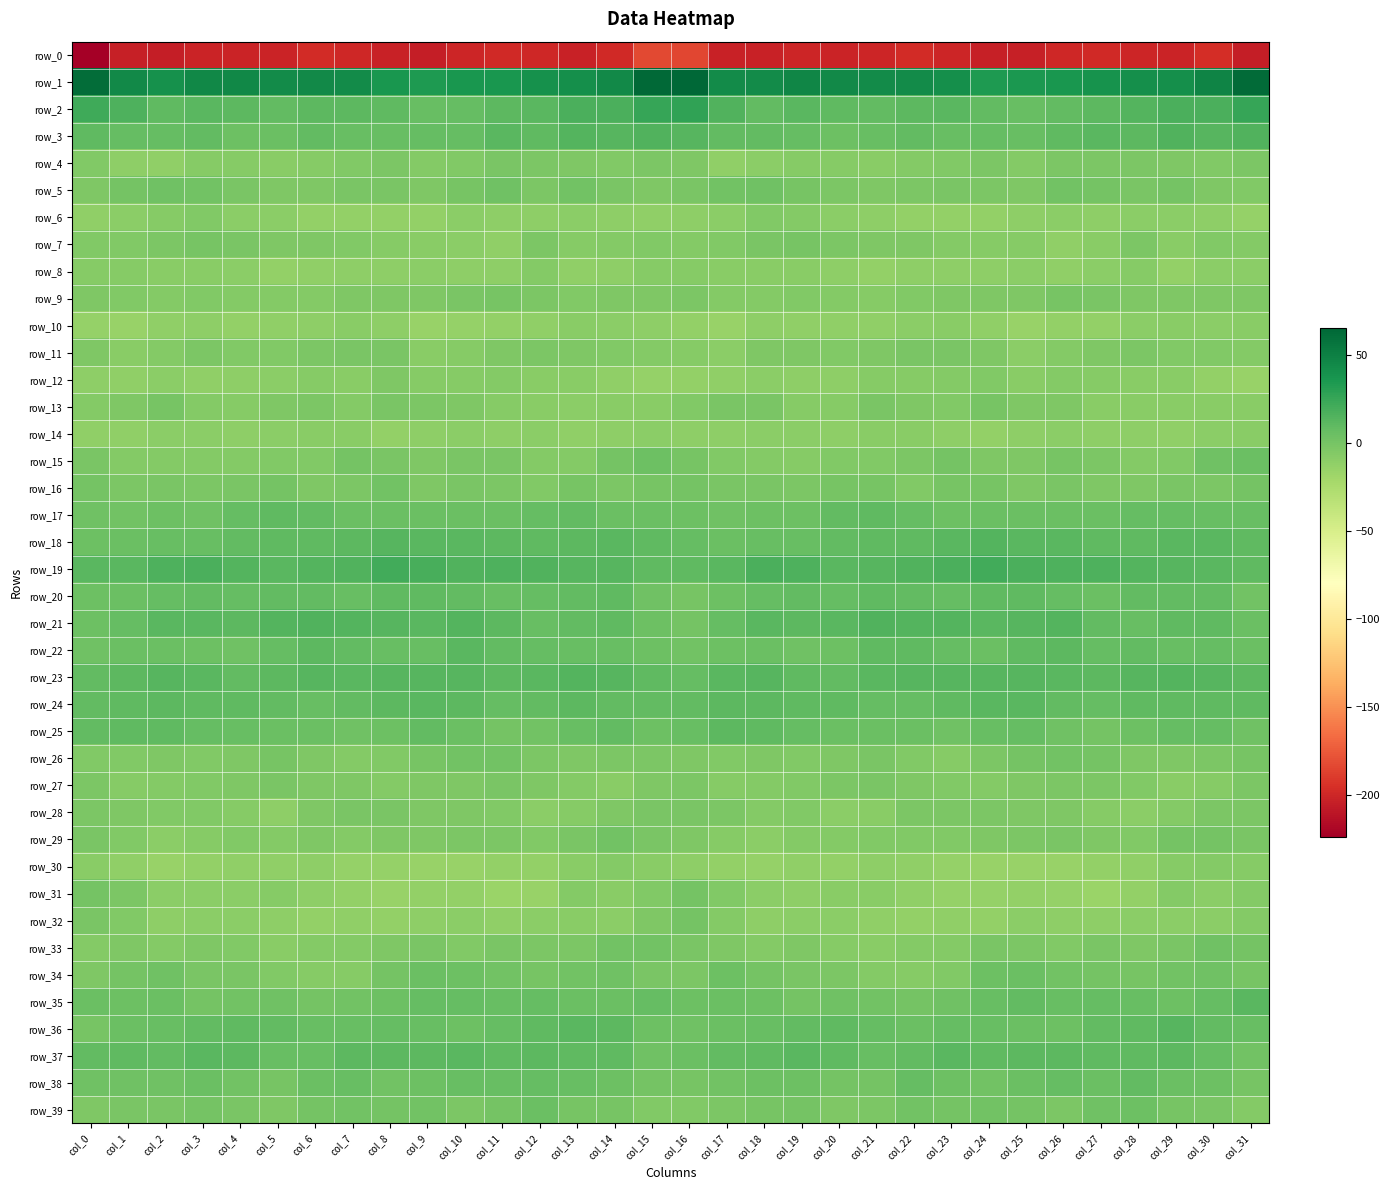

Where is row_0 nearest to the value -203?

col_18